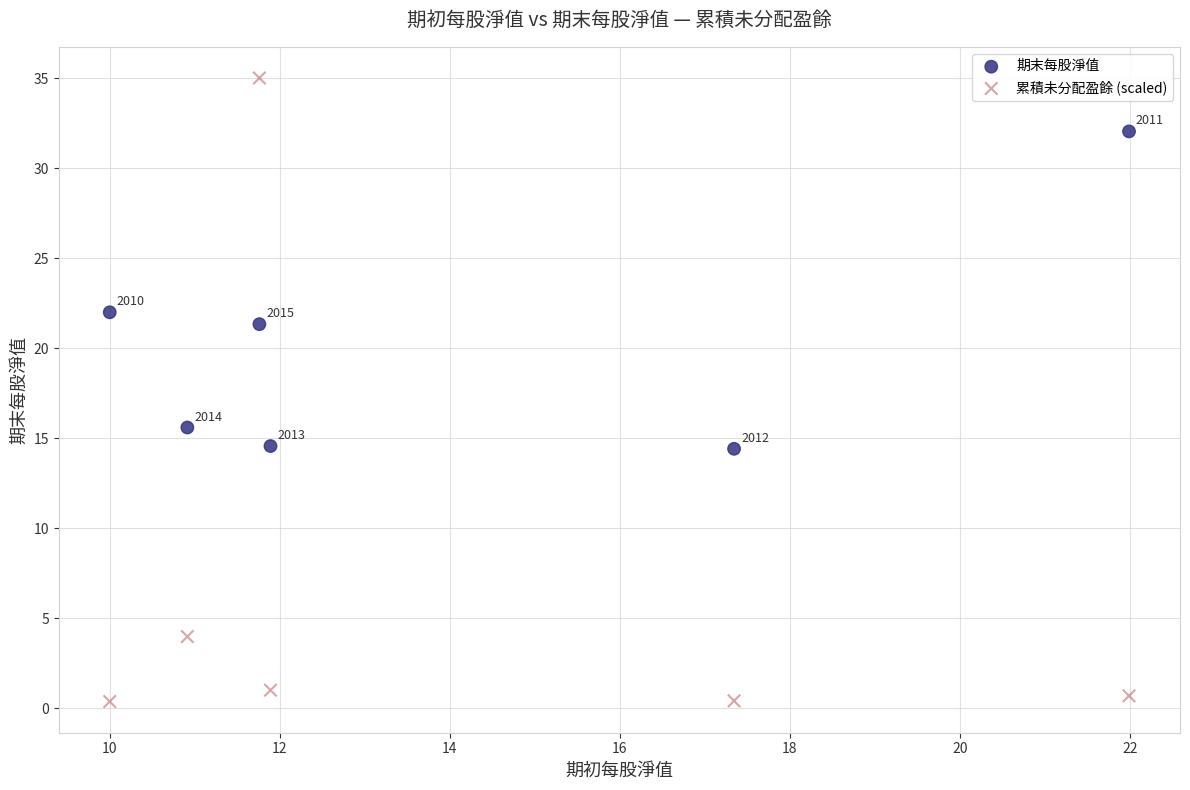

What is the X range (max minus min) for the scatter plot?

12.0